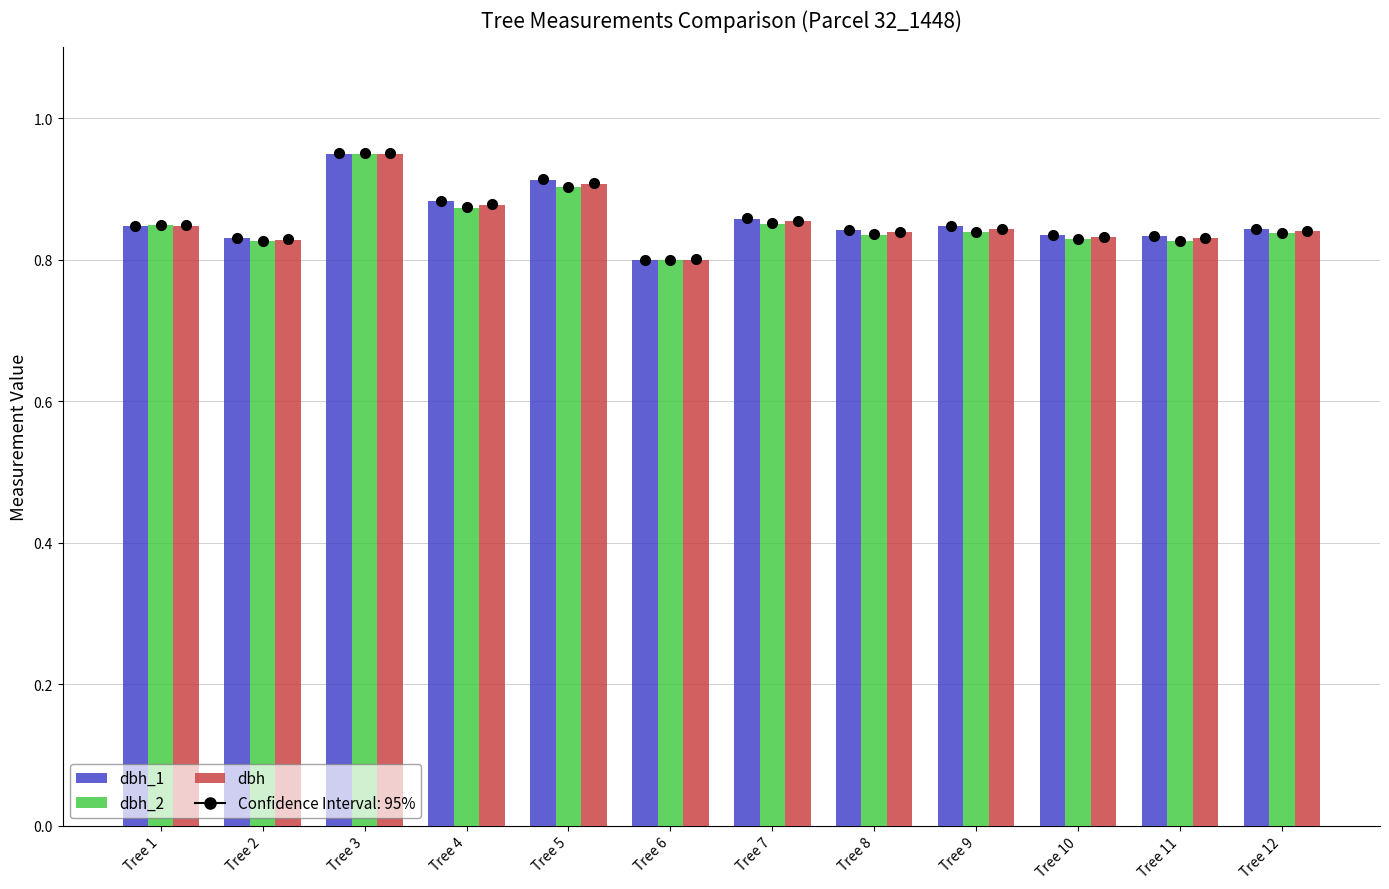

Which series has the largest total across all categories?

dbh_1